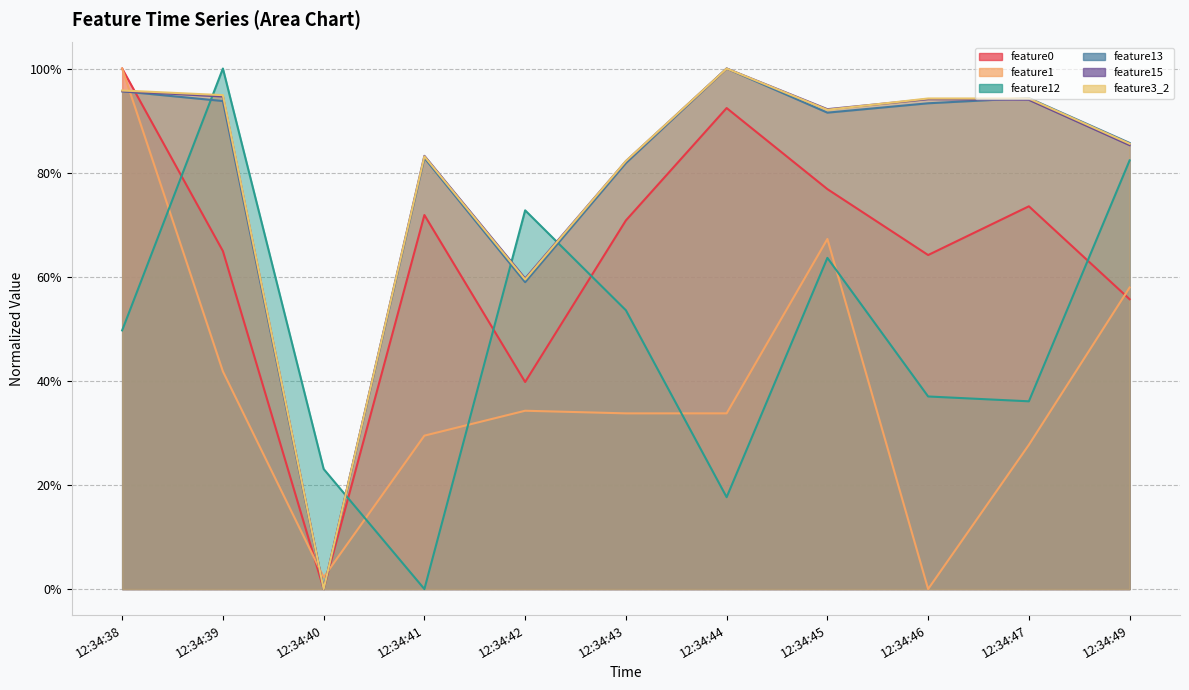

How many interior local peaks does the feature15 series have?

3